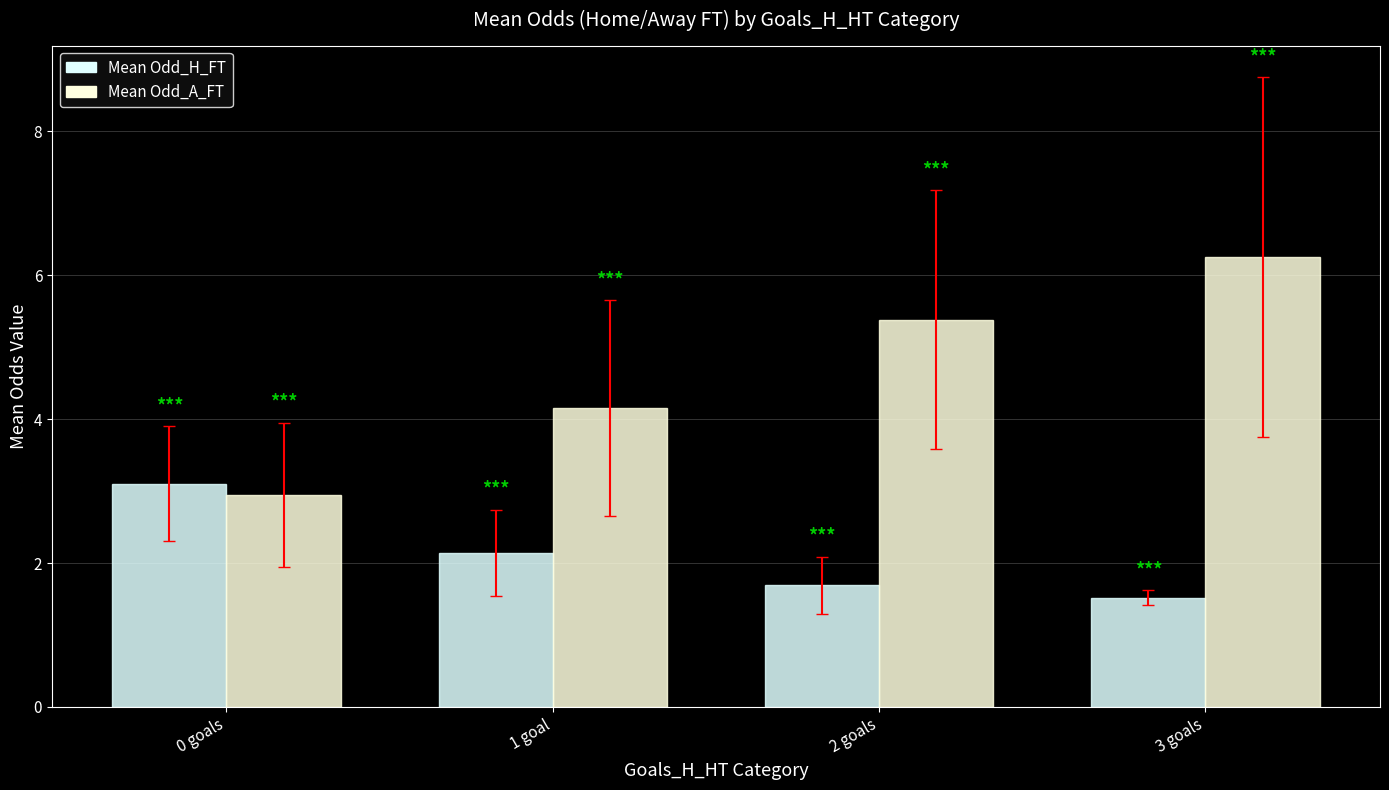

What is the minimum value shown in the chart?

1.5